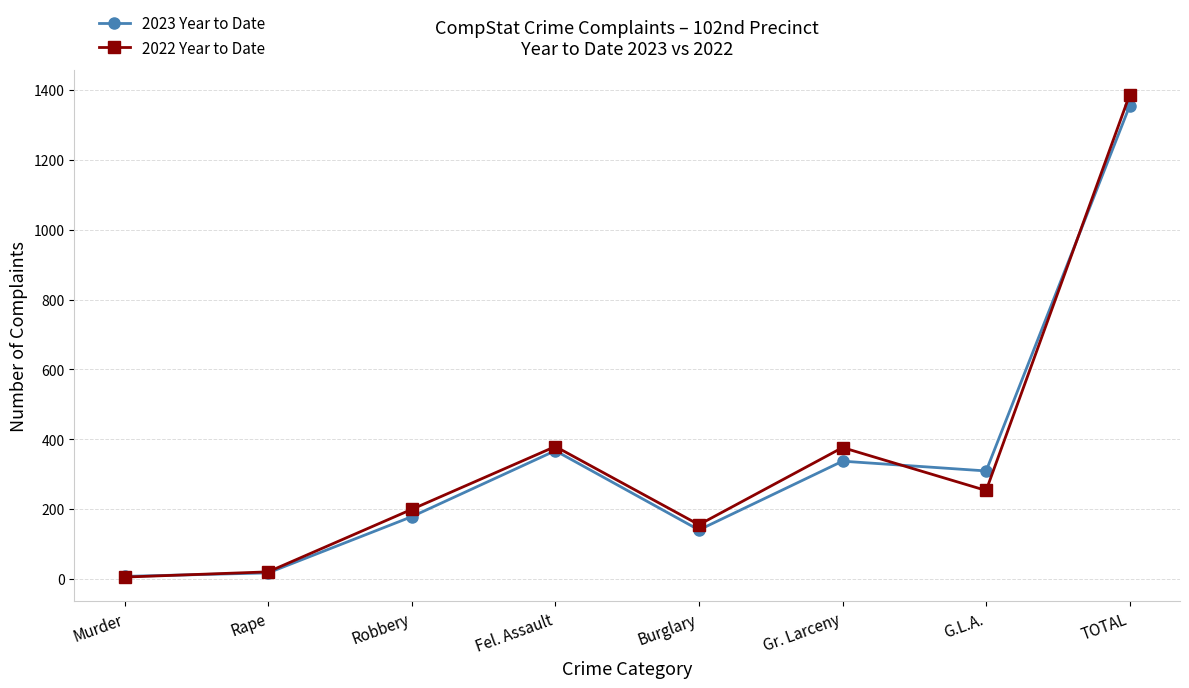

What is the label of the 8th point from the right?

Murder